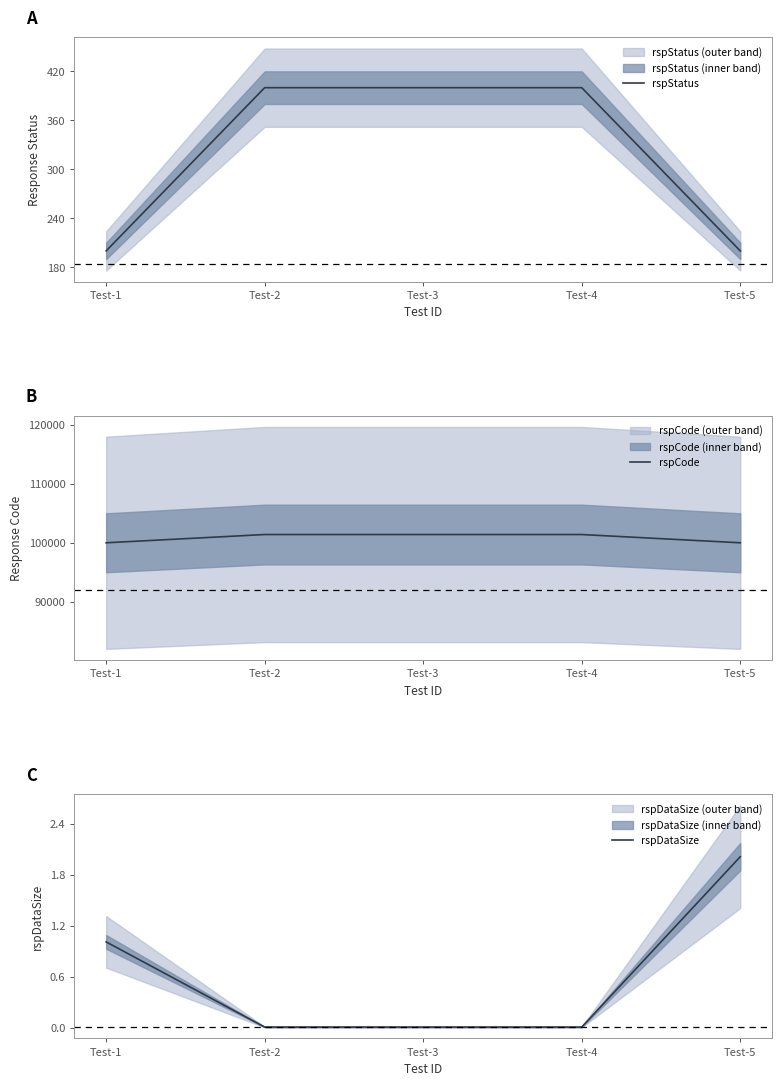

Between Test-4 and Test-5, which series saw the biggest shift?

rspCode